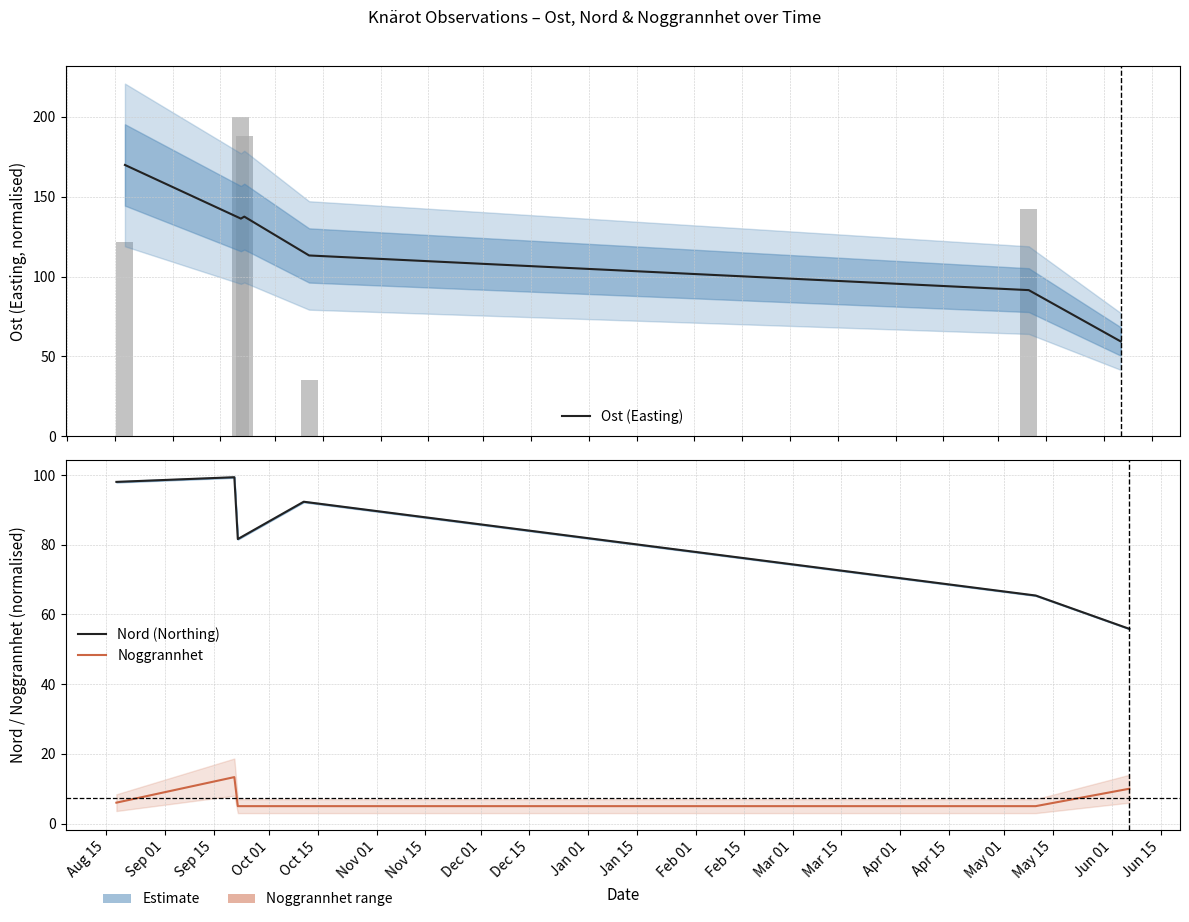

What is the difference between the second highest and minimum values in the Nord (Northing) series?

42.2